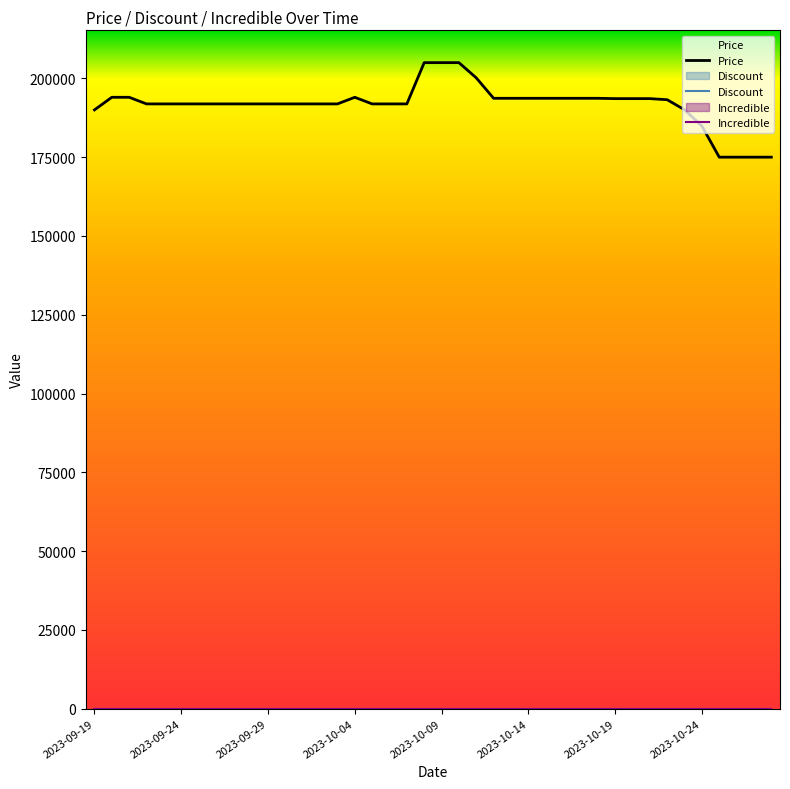

Does the chart display data point markers on the line(s)?

No